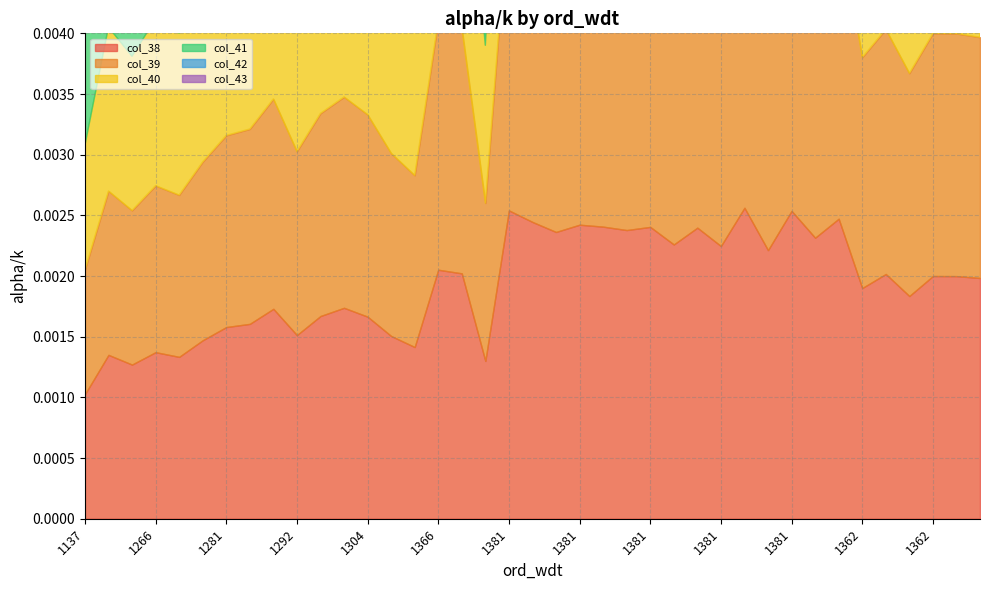

In col_43, how many points are lower than both neighbors (excluding endpoints)?

13